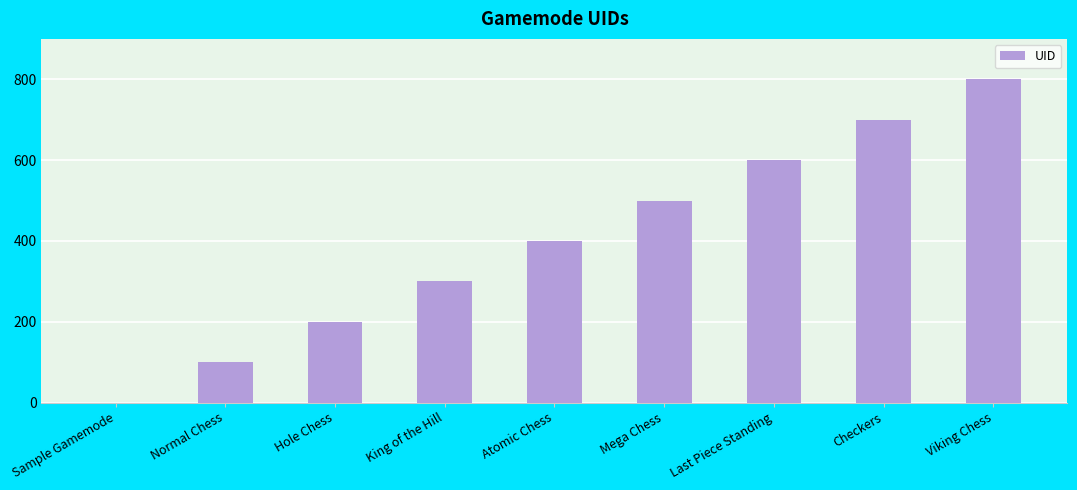

What is the difference between the values at Viking Chess and Sample Gamemode?

800